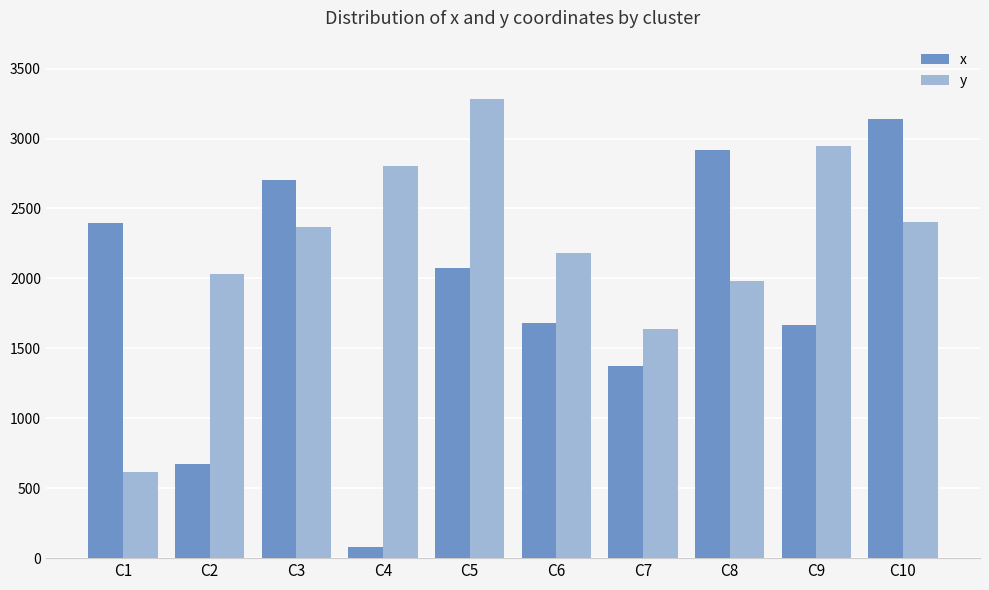

At how many categories does at least one series exceed 2284?

7